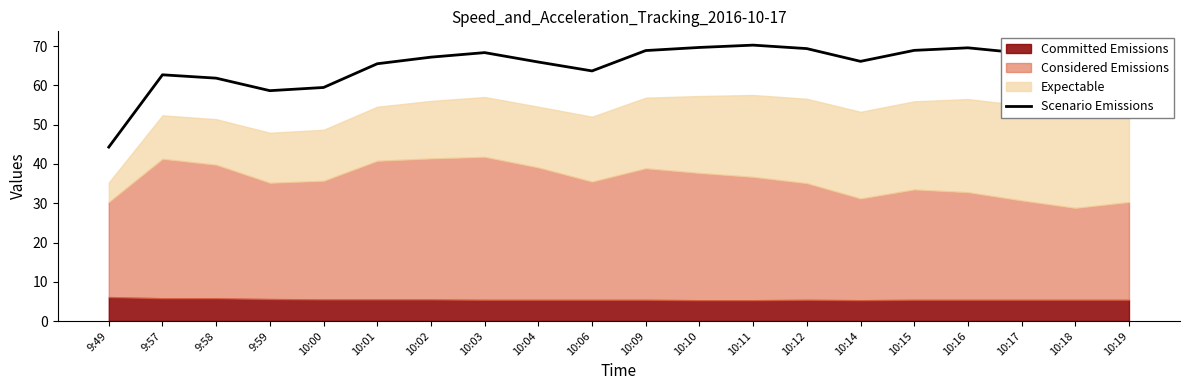

What is the difference between the maximum and minimum values?

26.0